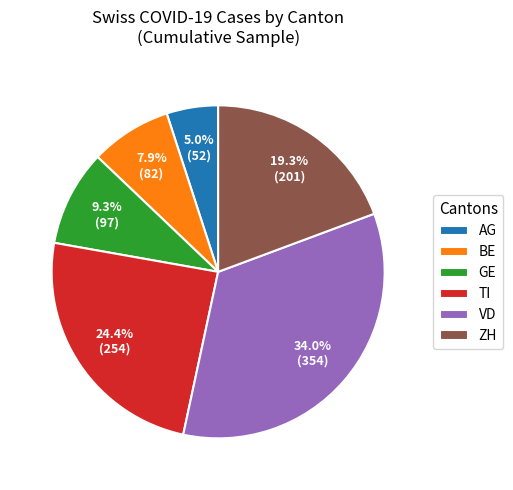

What is the smallest slice in the pie chart?

AG